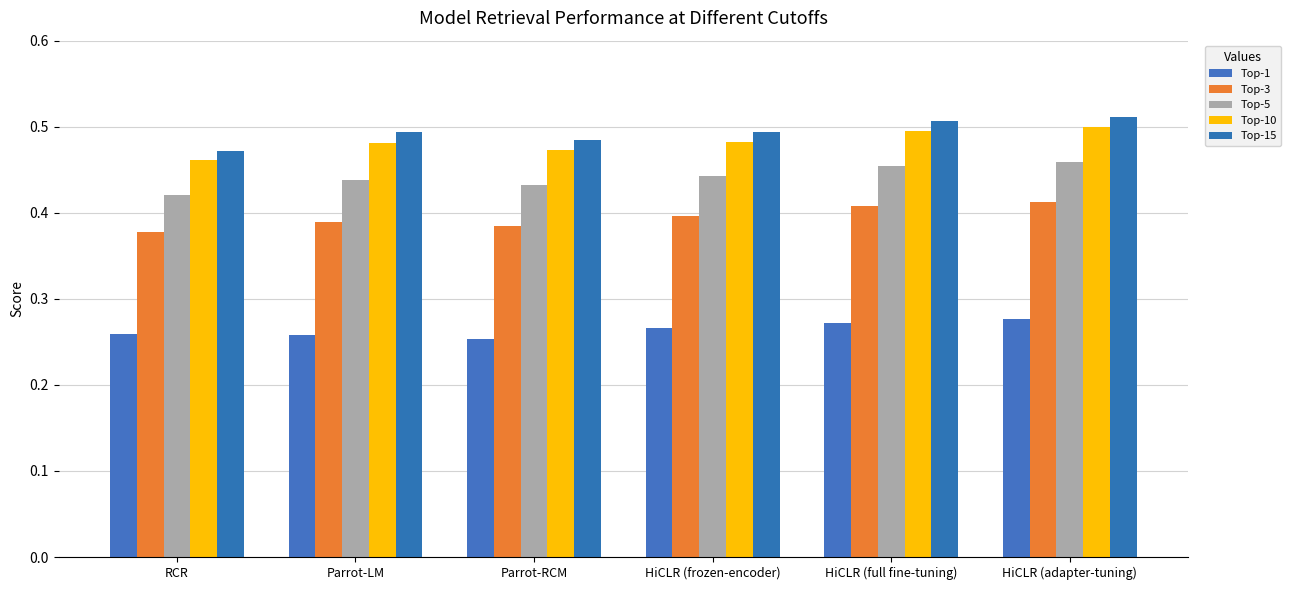

At which category is the sum across all series the highest?

HiCLR (adapter-tuning)